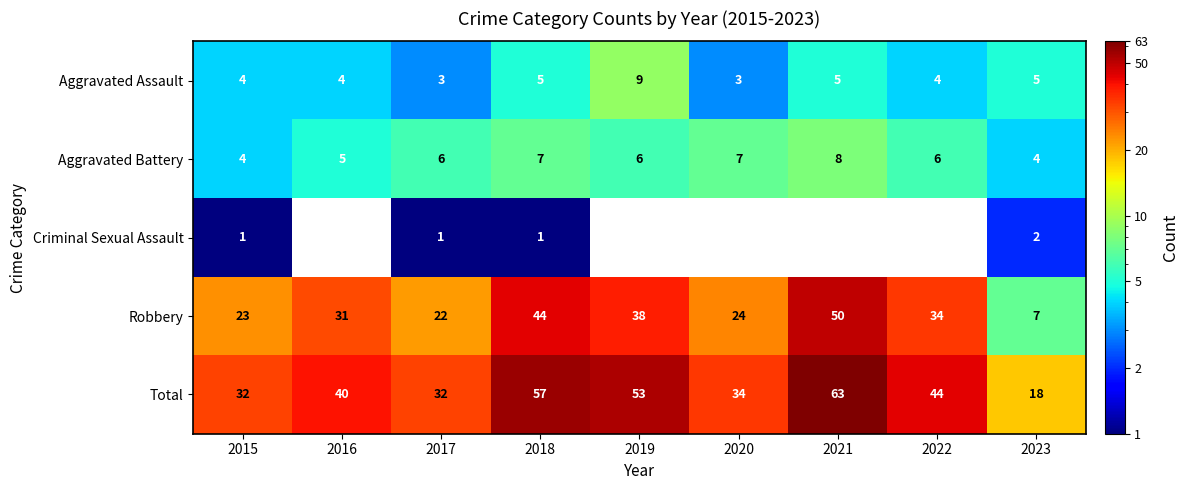

Is the value of Aggravated Battery at 2023 greater than the value of Aggravated Assault at 2020?

Yes